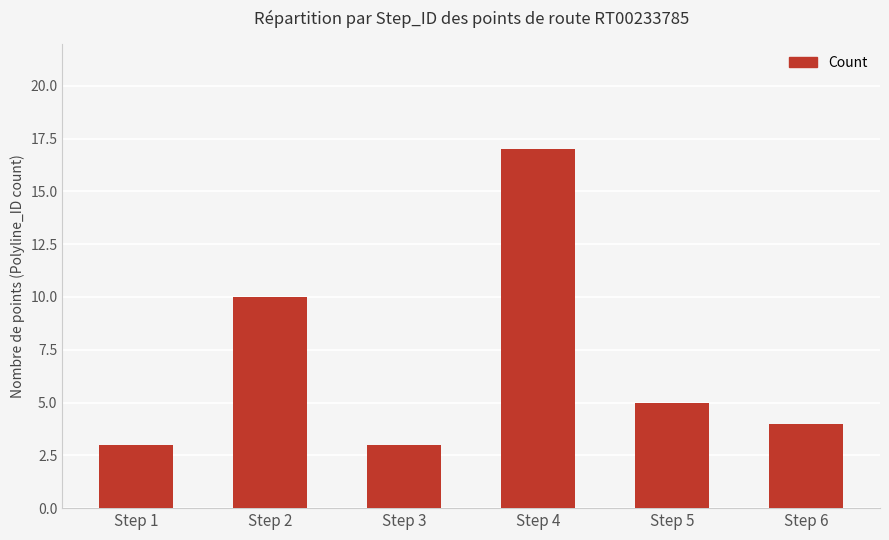

What is the minimum value shown in the chart?

3